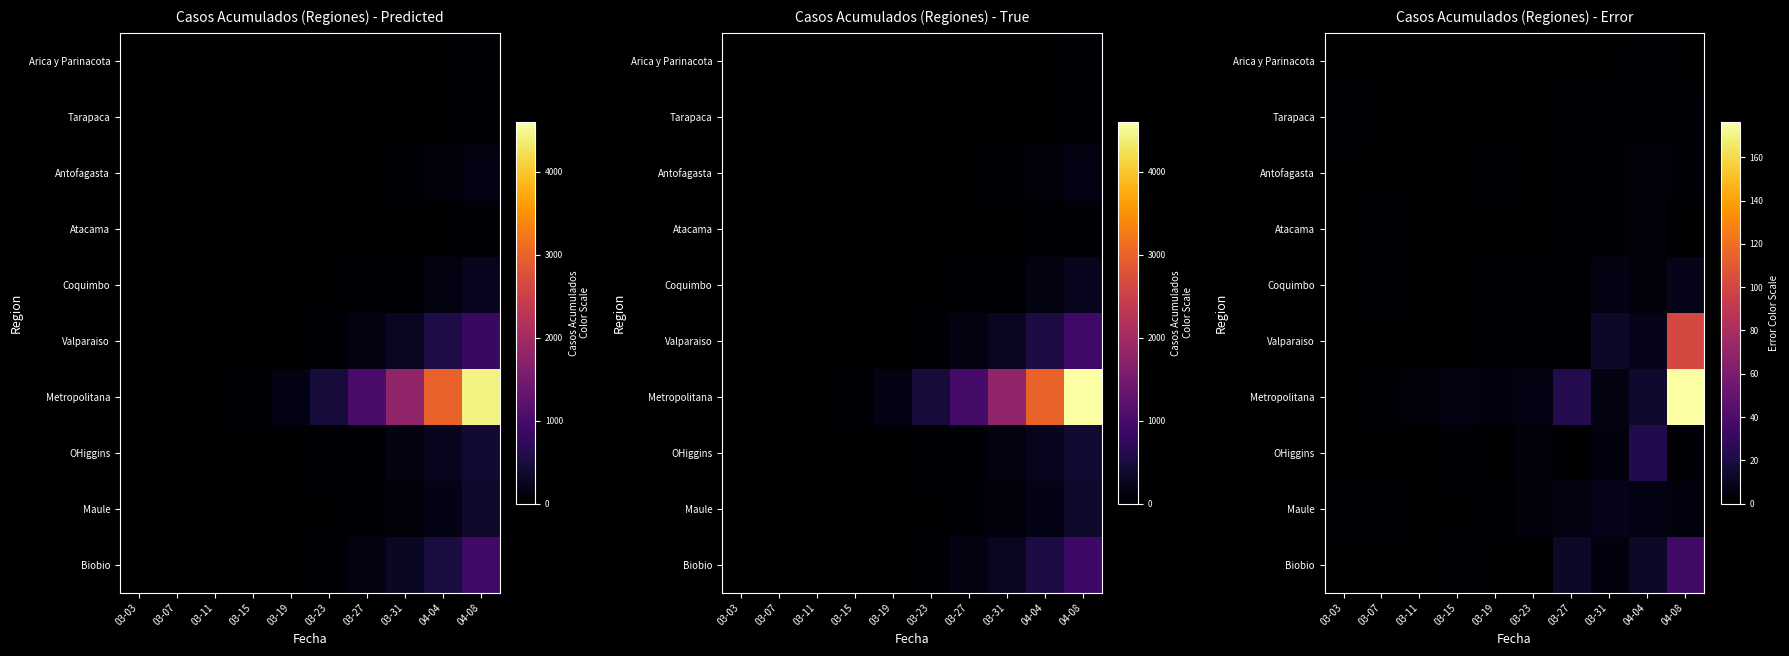

Which series has the largest total across all categories?

Metropolitana